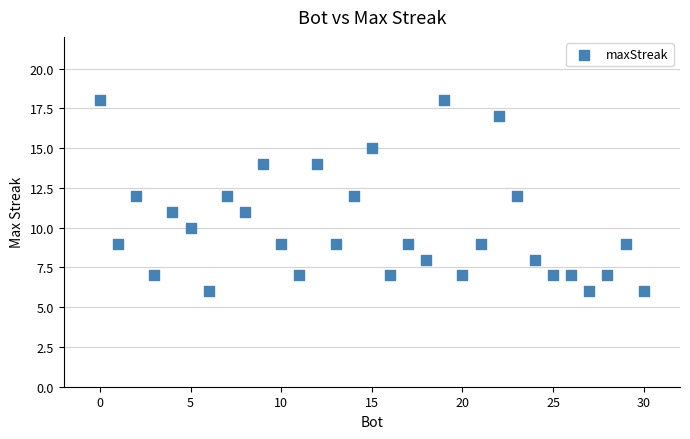

What is the range of Y values (max minus min)?

12